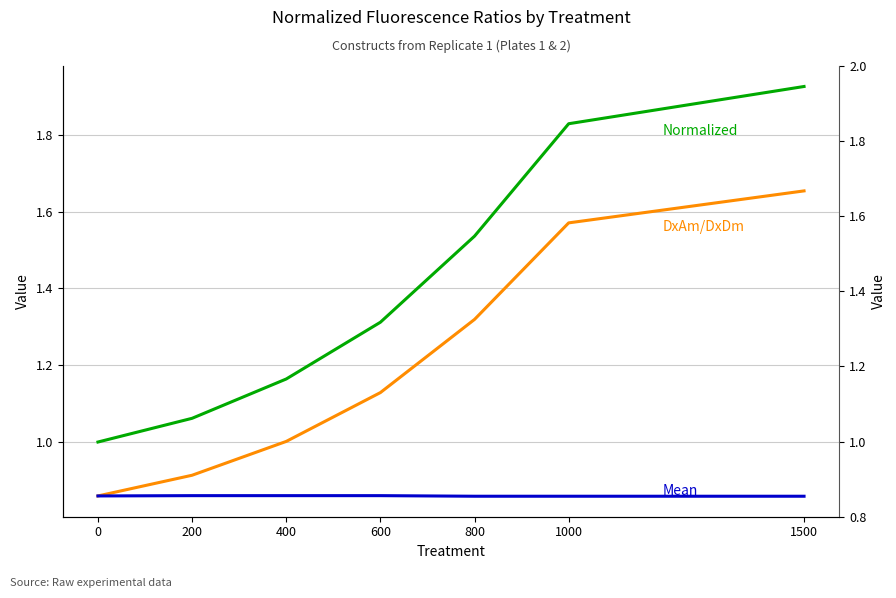

What is the maximum value for Normalized?

1.9